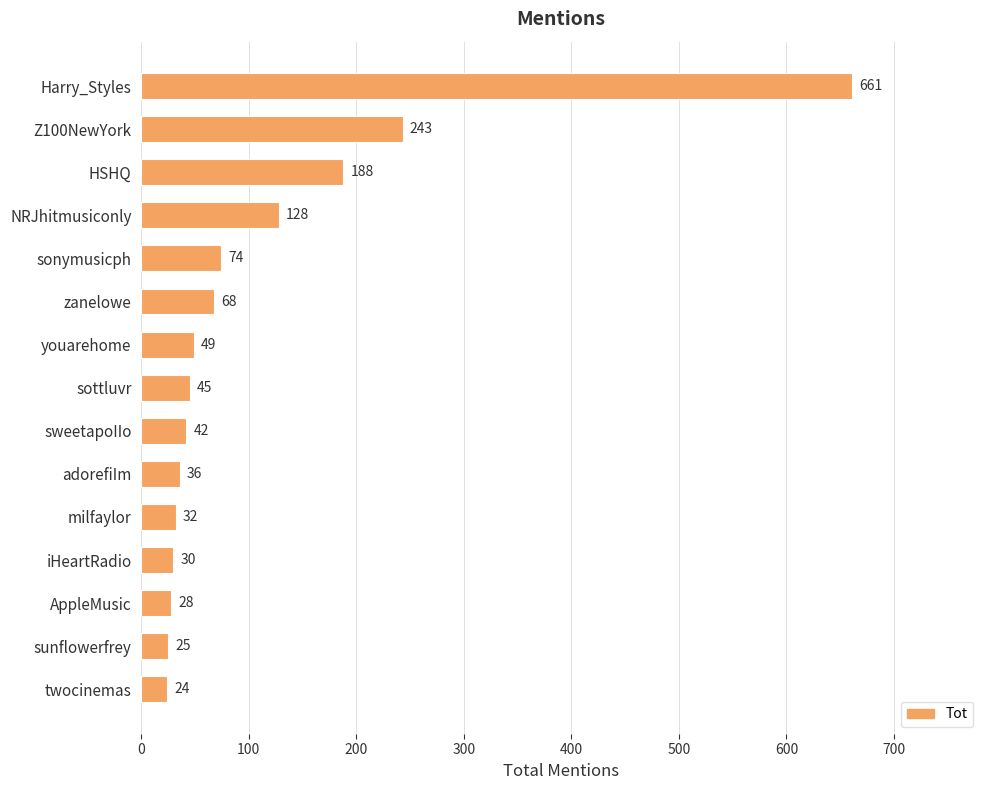

How many series are shown in this chart?

1